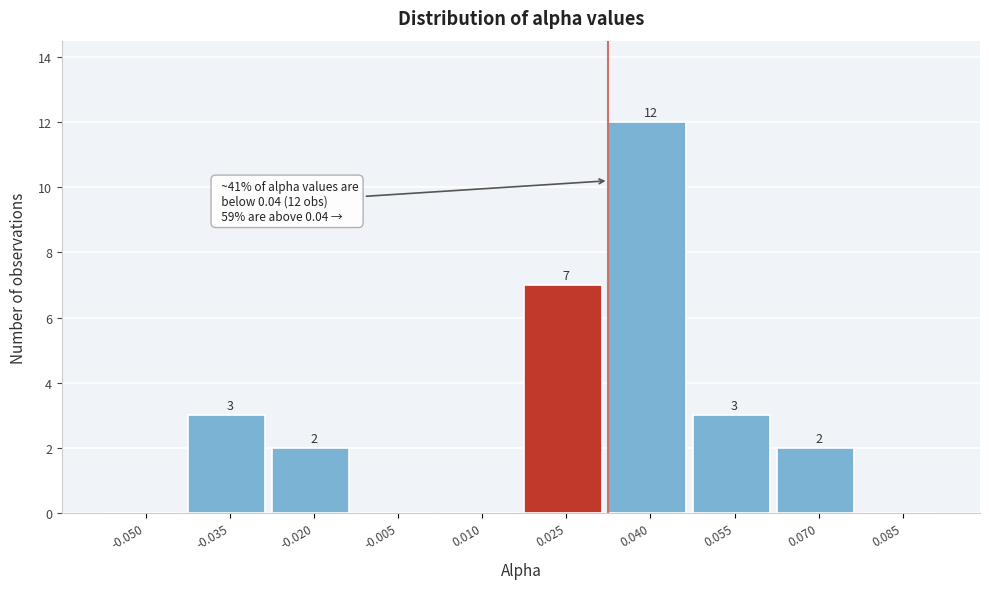

Reading left to right, extract all data points from this chart.

-0.050=0	-0.035=3	-0.020=2	-0.005=0	0.010=0	0.025=7	0.040=12	0.055=3	0.070=2	0.085=0